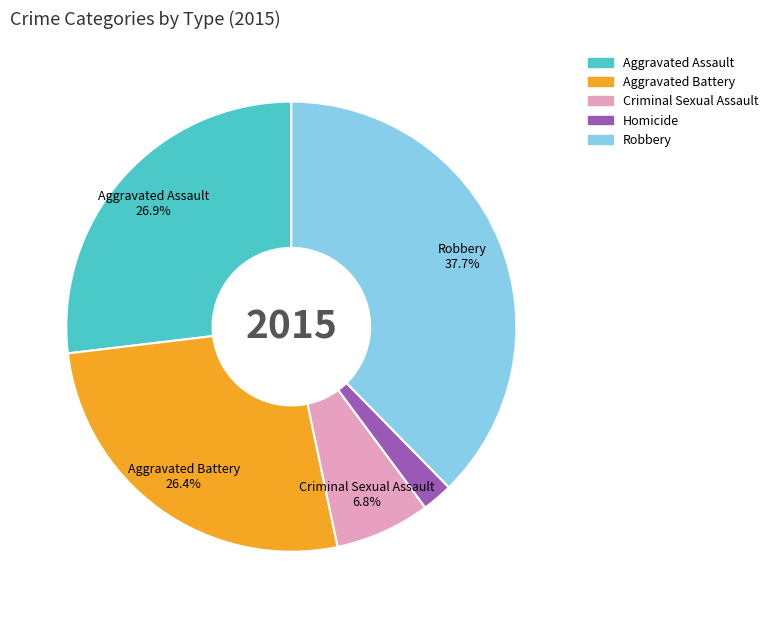

How many segments does this pie chart have?

5